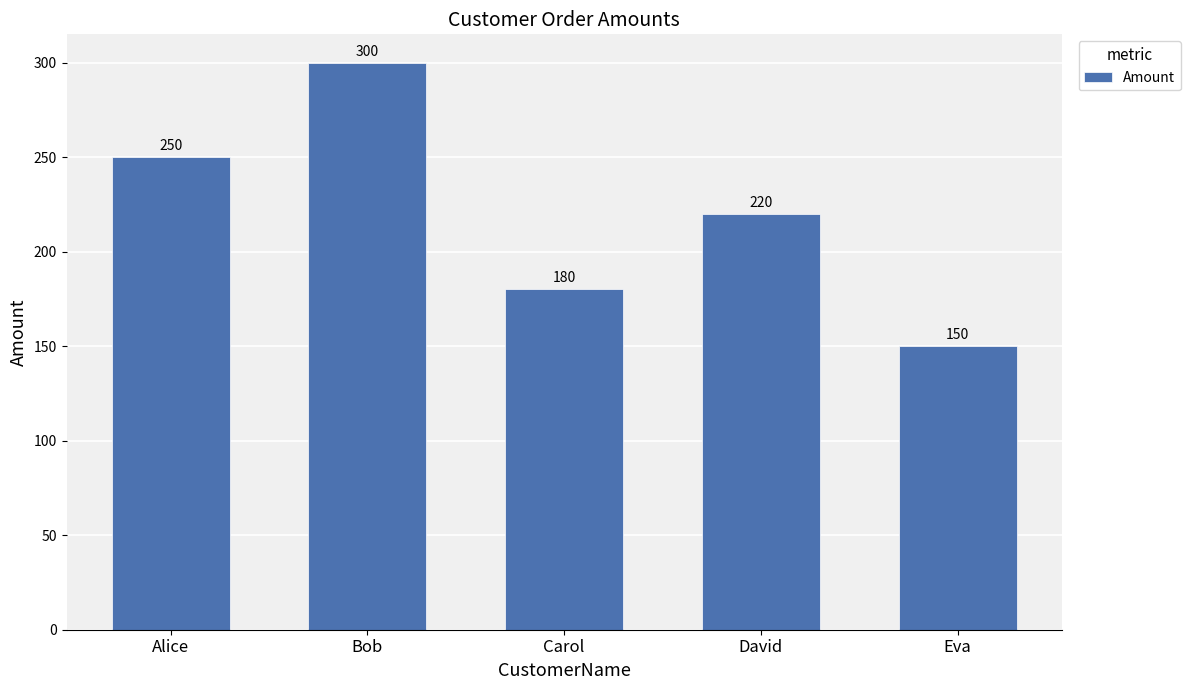

How many data points are less than 220?

2